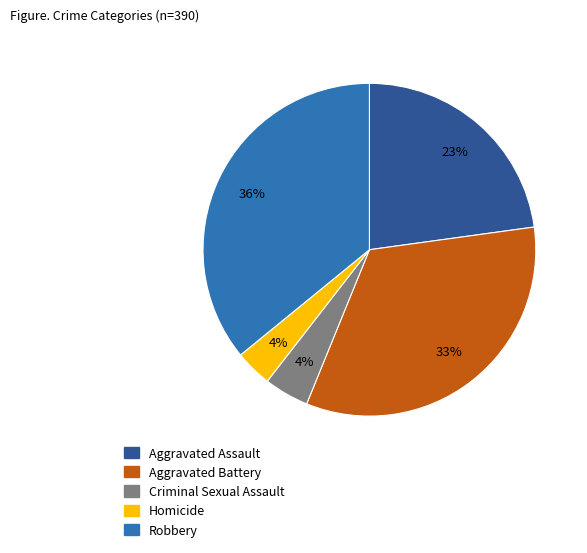

What is the largest slice in the pie chart?

Robbery